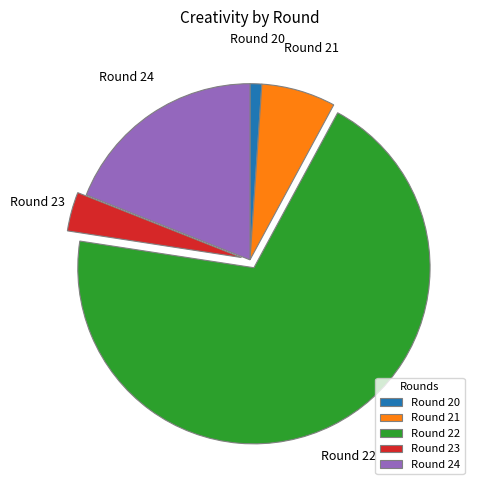

Rank the categories by value from lowest to highest.

Round 20, Round 23, Round 21, Round 24, Round 22